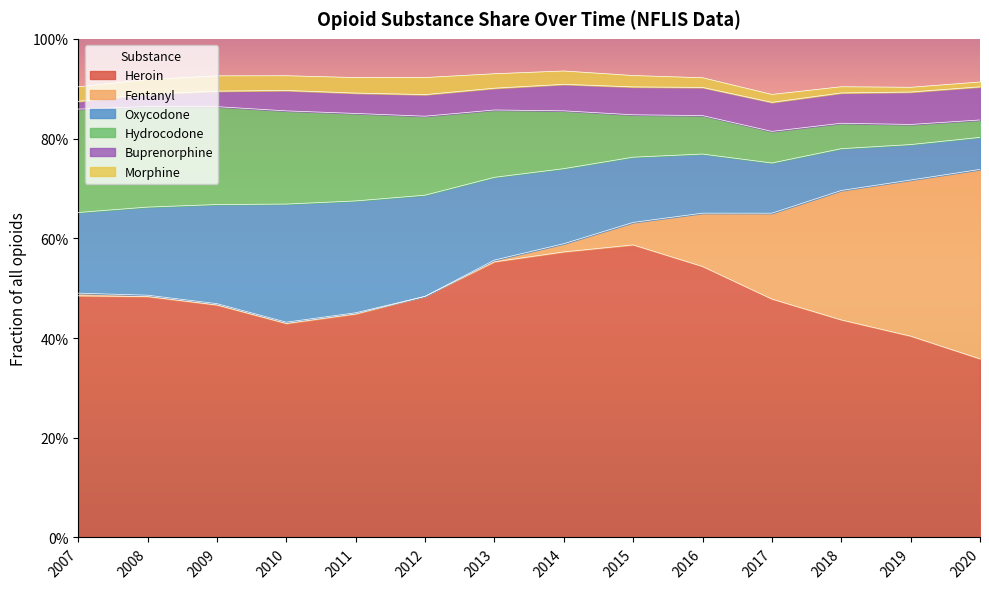

How many lines are shown in the chart?

6